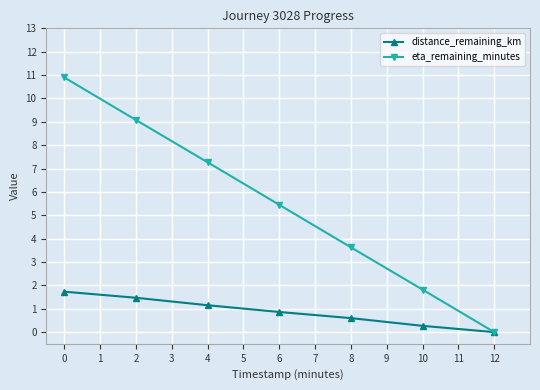

Rank the categories by eta_remaining_minutes value from highest to lowest.

0, 2, 4, 6, 8, 10, 12